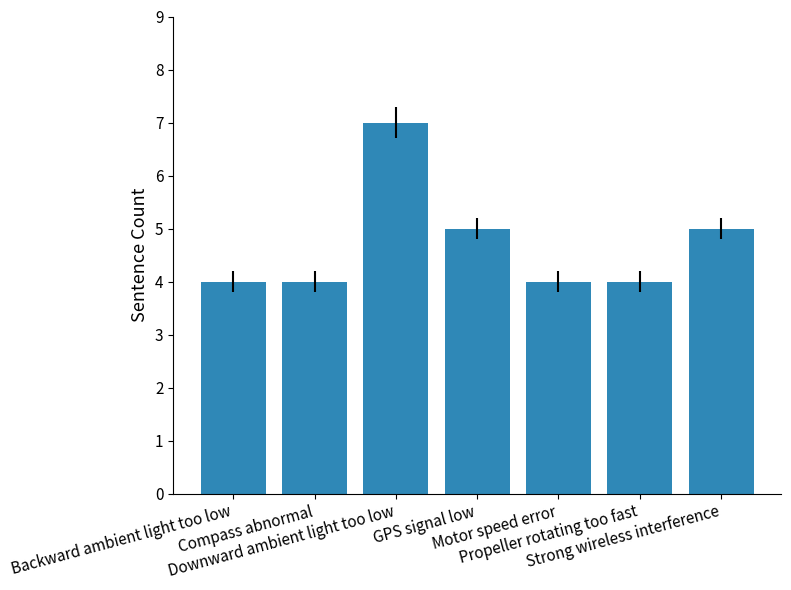

True or false: the data shows 2 at Compass abnormal.

False